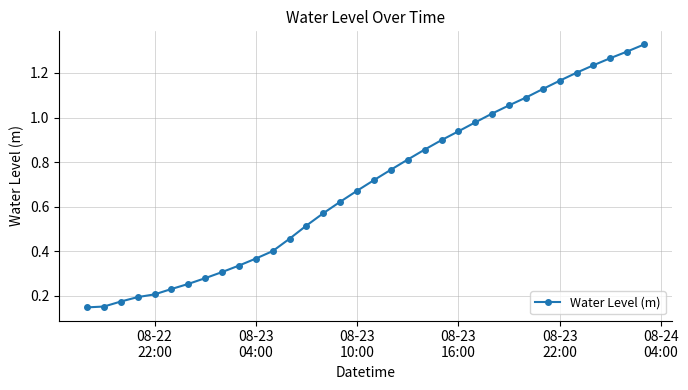

What is the sum of all values?

23.6